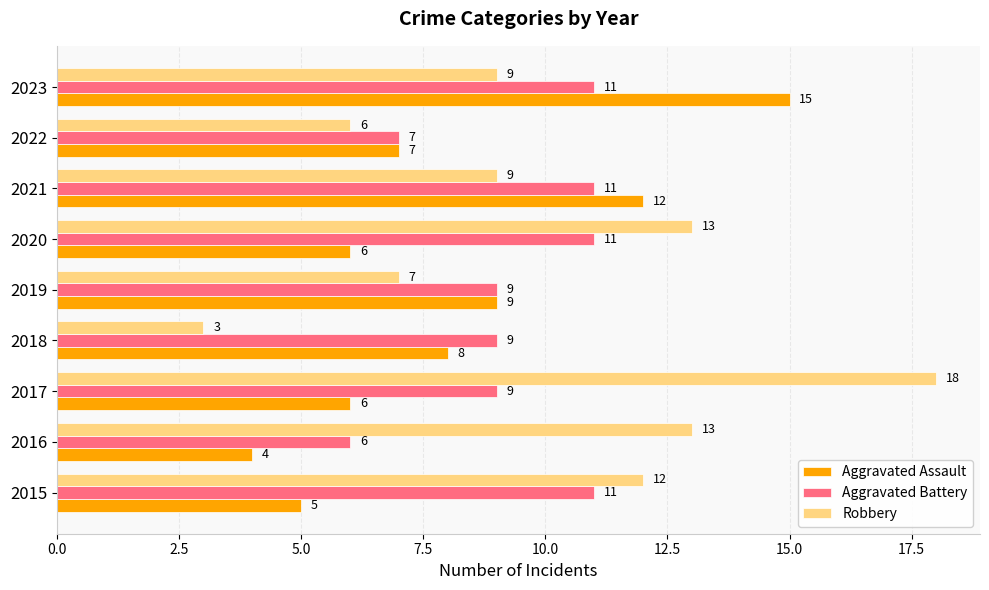

Is the value of Aggravated Battery at 2018 greater than the value of Aggravated Assault at 2018?

Yes